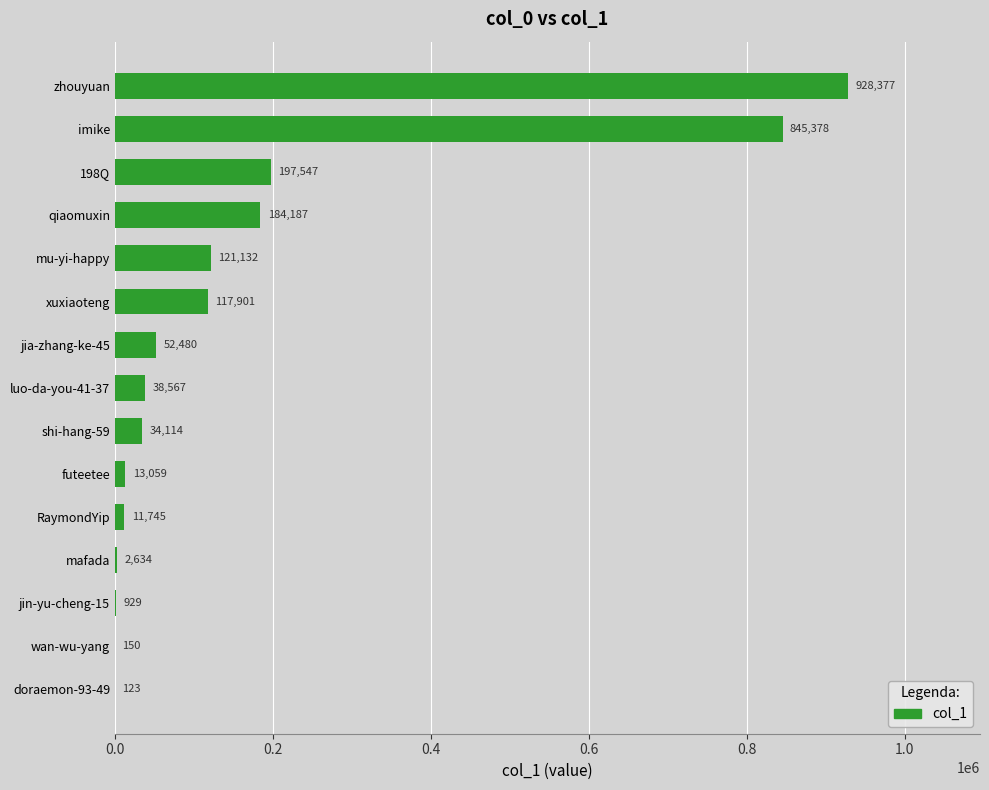

Which label corresponds to the largest value in the chart?

zhouyuan